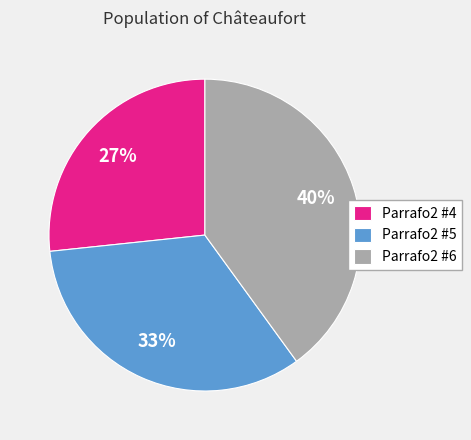

Which slice is the largest?

Parrafo2 #6